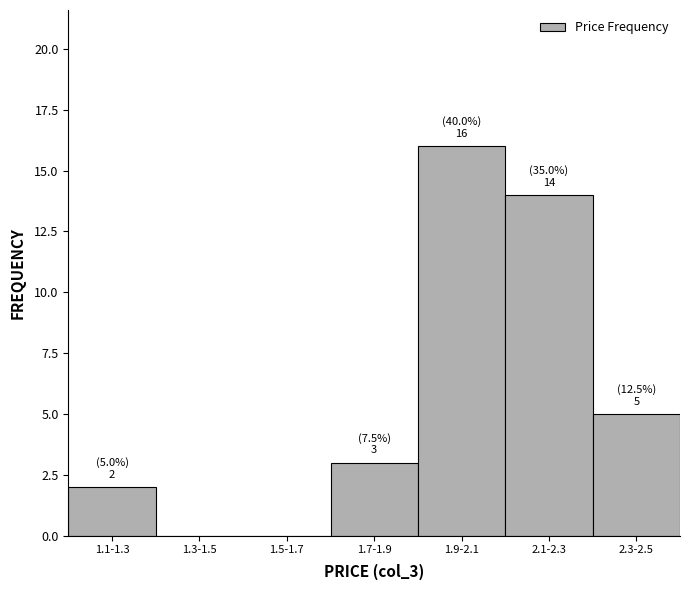

Reading left to right, what are all the values shown in this chart?

1.1-1.3=2	1.3-1.5=0	1.5-1.7=0	1.7-1.9=3	1.9-2.1=16	2.1-2.3=14	2.3-2.5=5